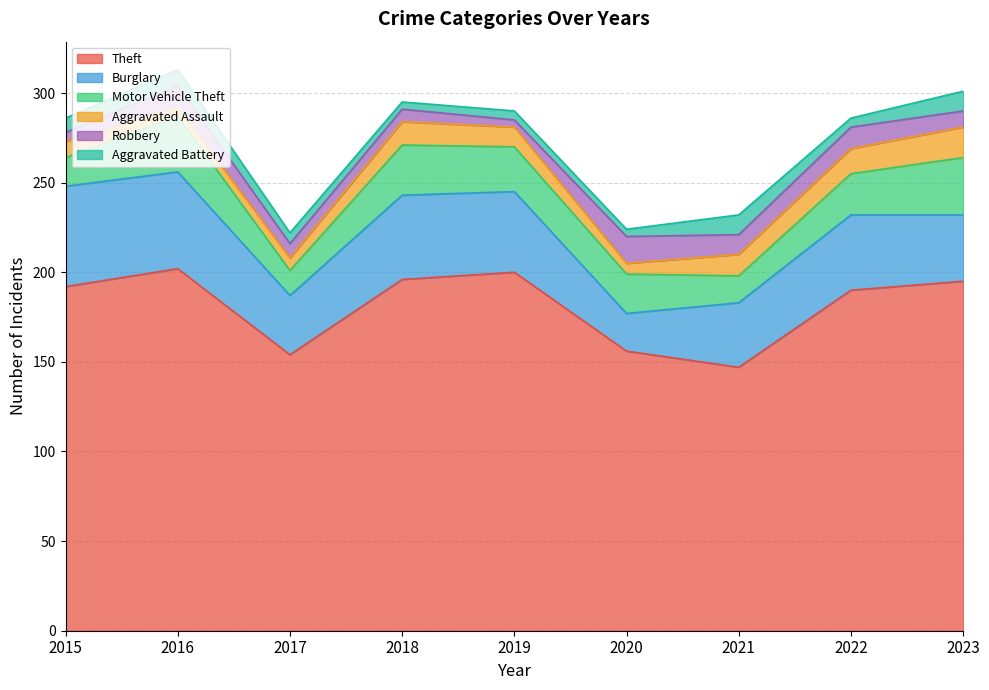

In Aggravated Assault, how many points are higher than both neighbors (excluding endpoints)?

1